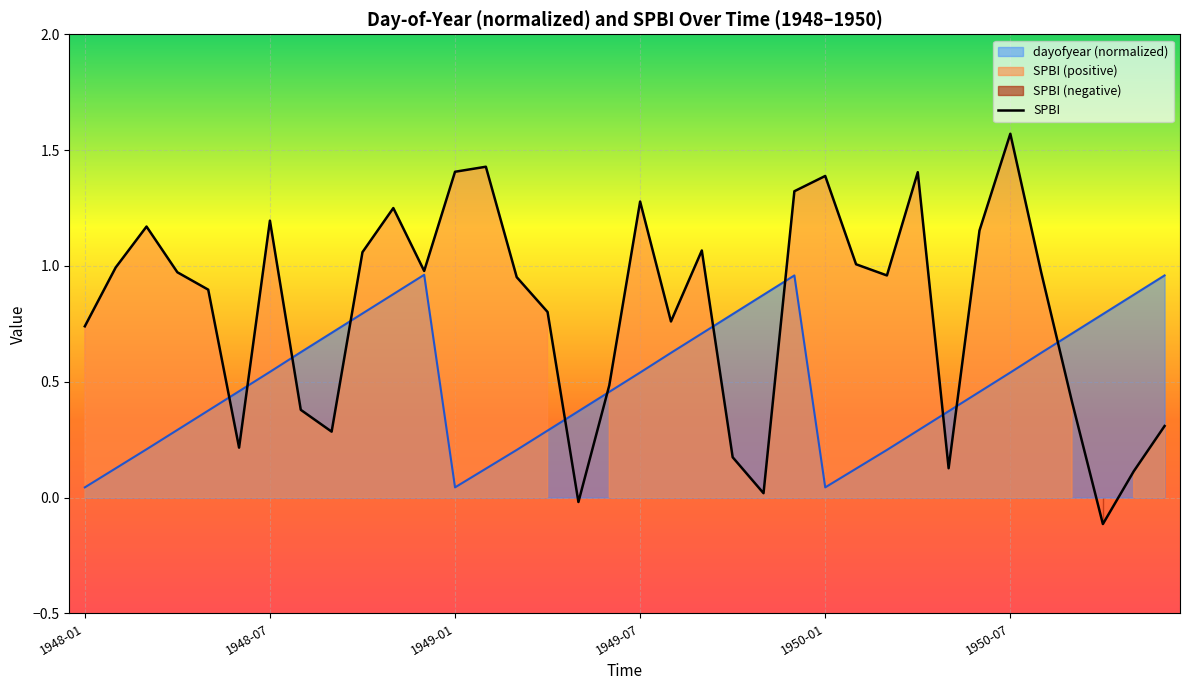

What is the change in value from 13 to 28?

-1.3